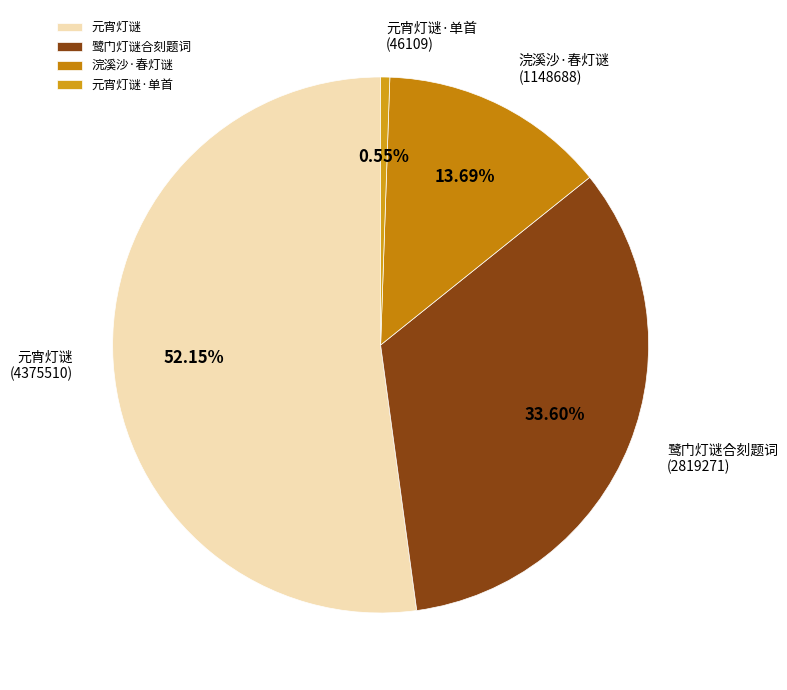

What is the ratio of the value at 浣溪沙·春灯谜 to the value at 元宵灯谜?

0.3